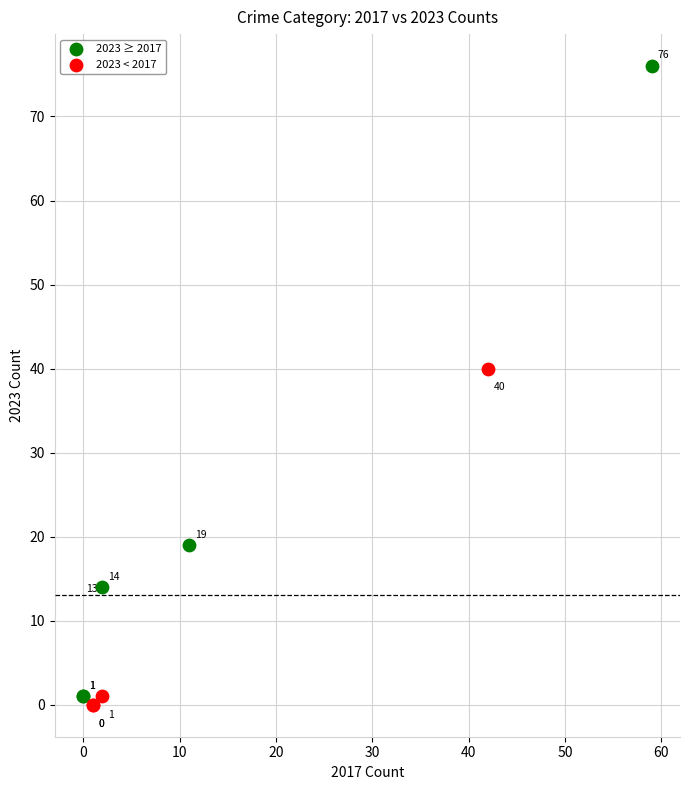

Which series has the widest spread of Y values?

2023 ≥ 2017